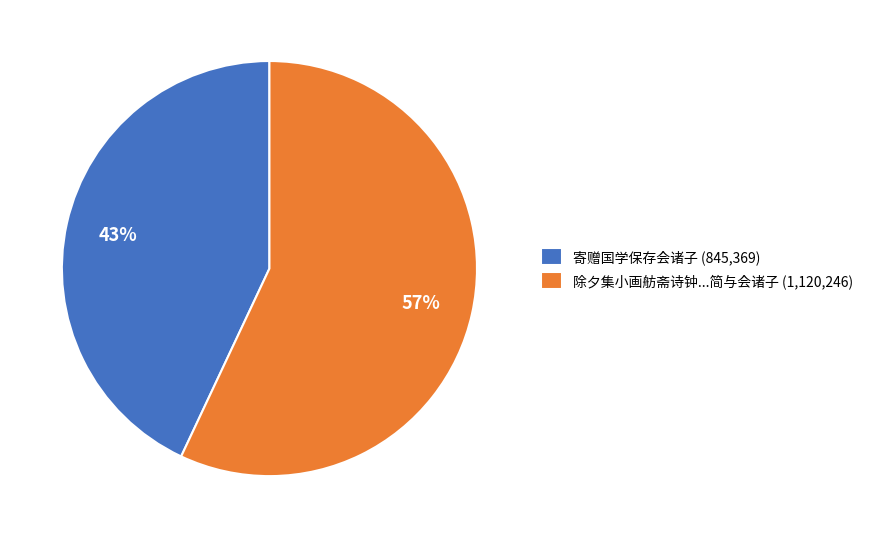

To the nearest percent, what is the average slice percentage?

50%